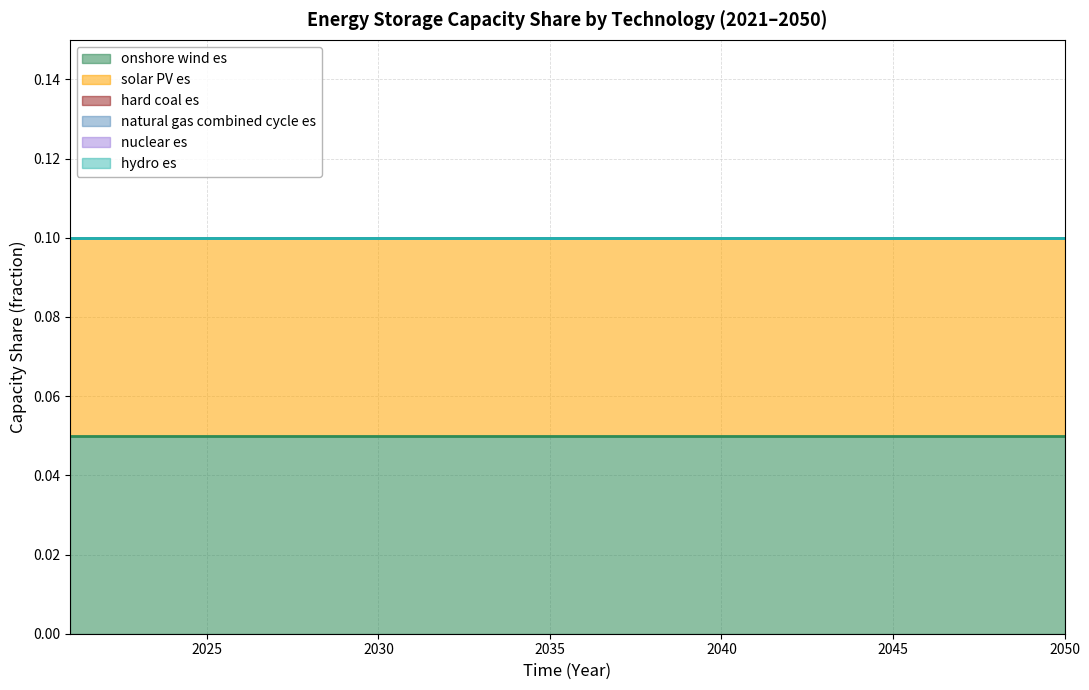

True or false: natural gas combined cycle es has more than 2 points higher than both neighbors.

False